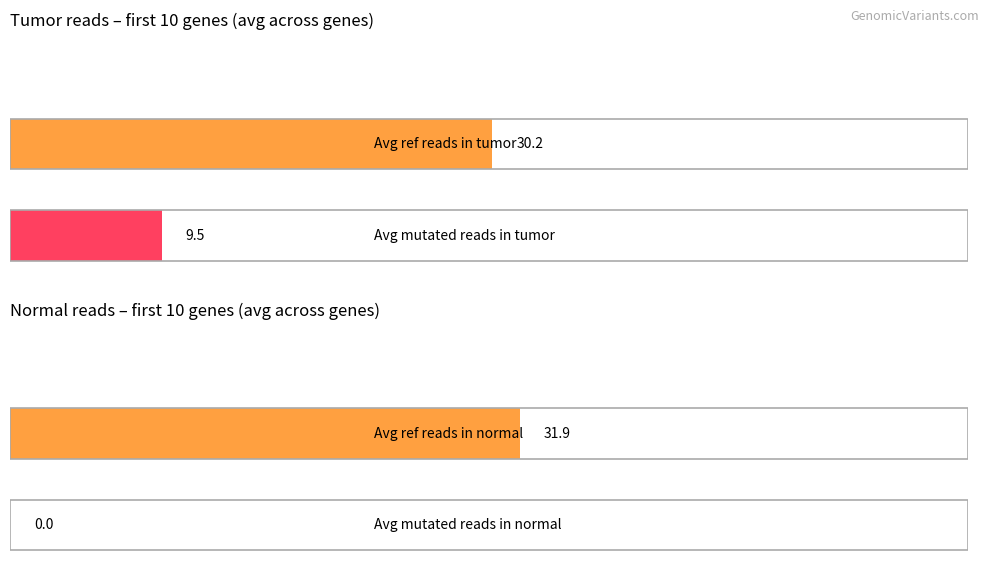

Which series has the largest total across all categories?

Ref_reads_in_normal